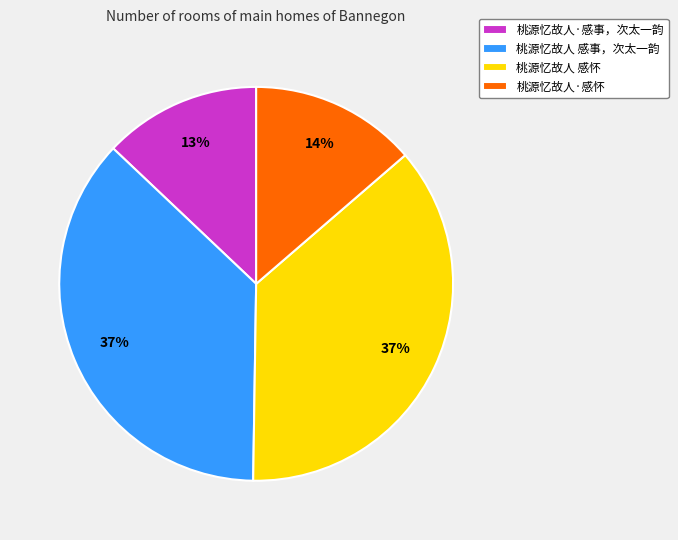

Combined, do 桃源忆故人 感事，次太一韵 and 桃源忆故人 感怀 account for over 50%?

Yes